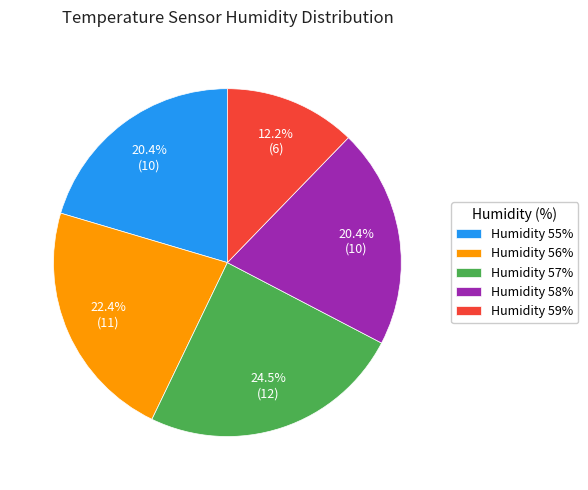

Is there any slice that represents more than half of the pie?

No